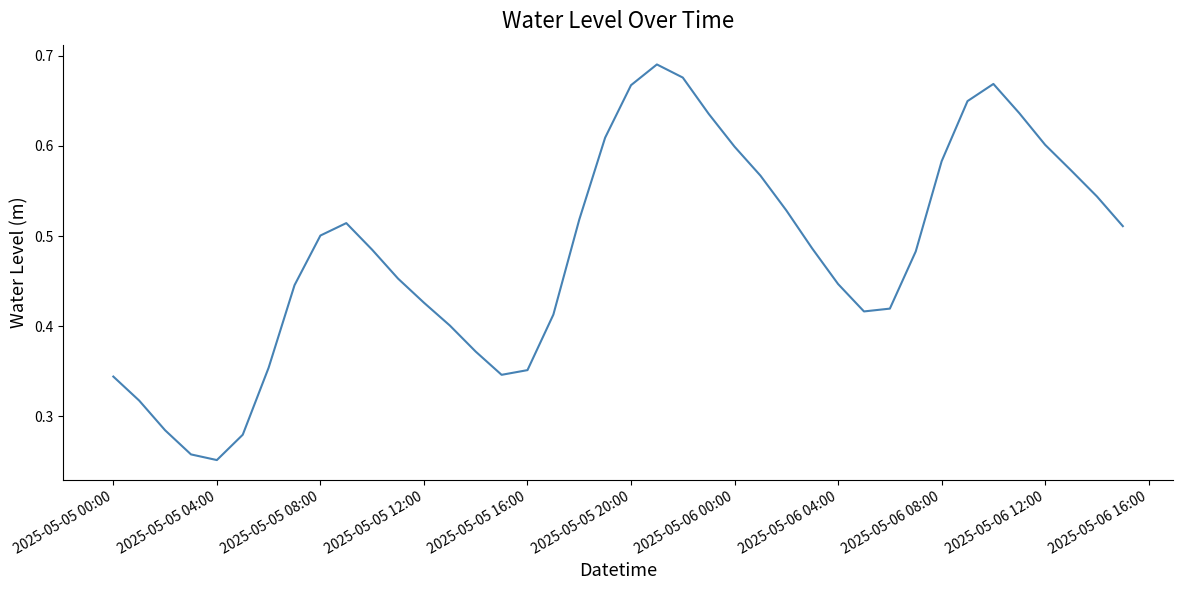

How many lines are shown in the chart?

1